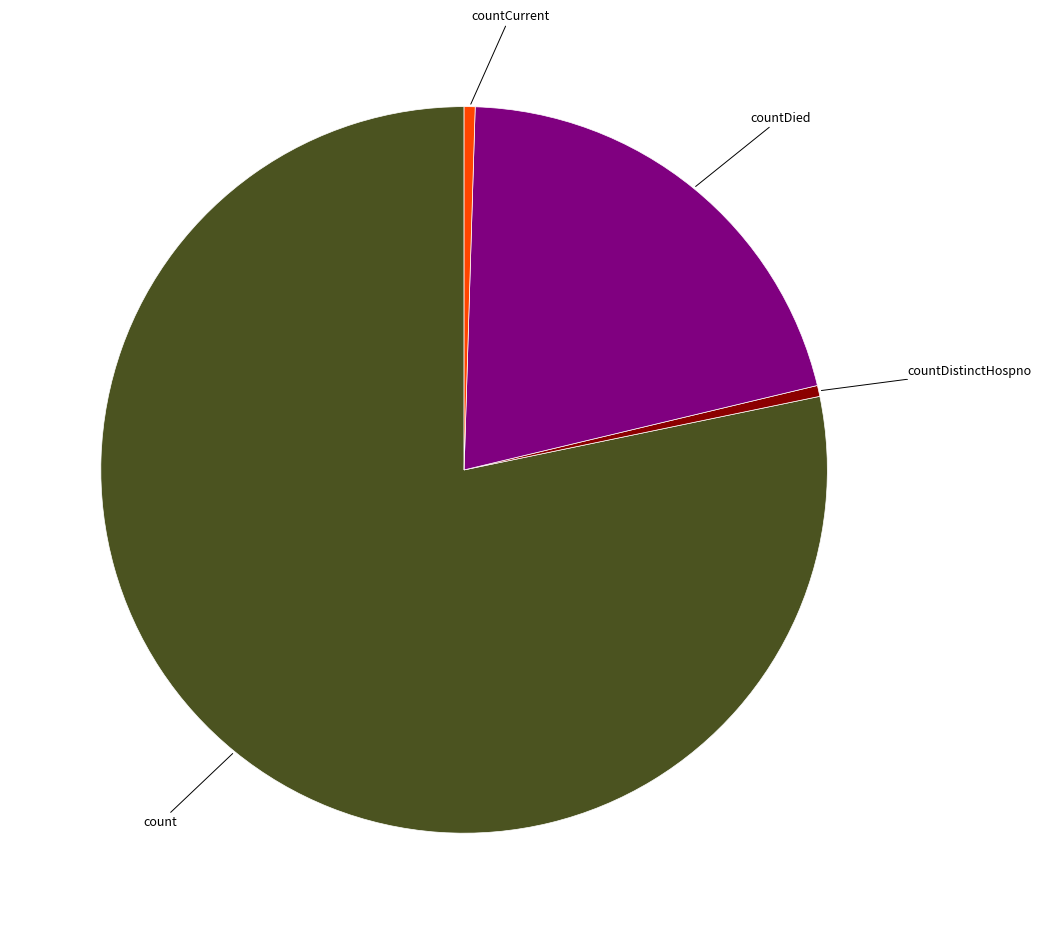

Does any single category account for the majority?

Yes